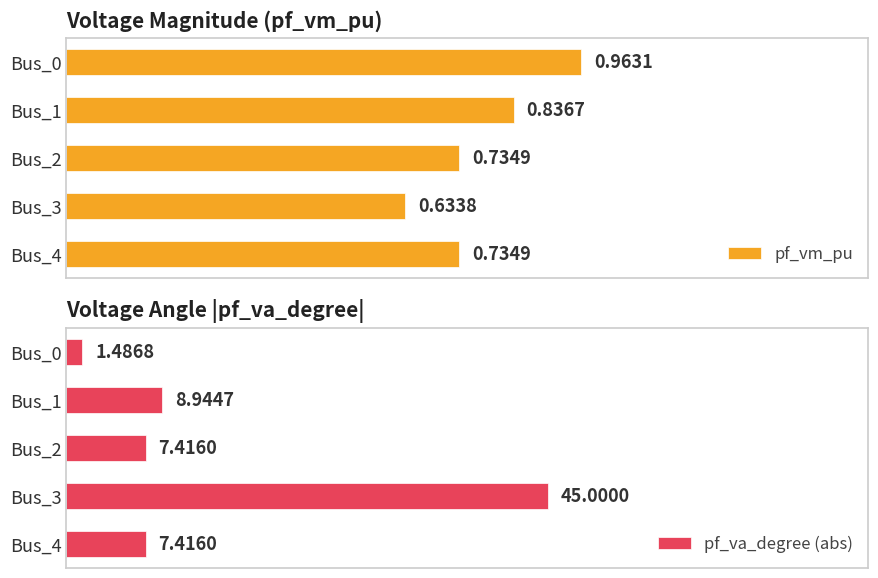

Reading left to right, what are all the values shown in this chart?

pf_vm_pu: 1.0	0.8	0.7	0.6	0.7
pf_va_degree (abs): 1.5	8.9	7.4	45.0	7.4